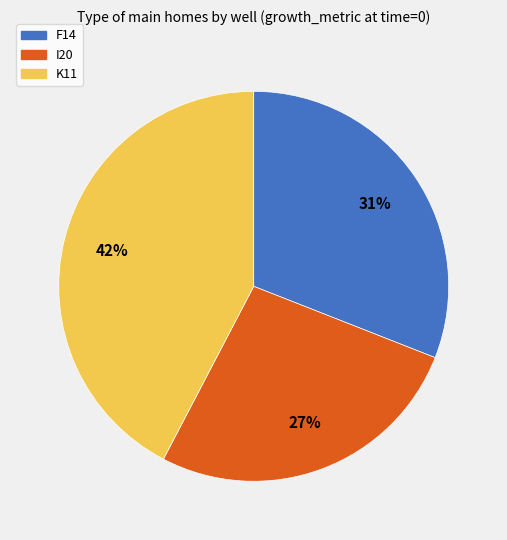

True or false: I20 accounts for 15% of the total.

False